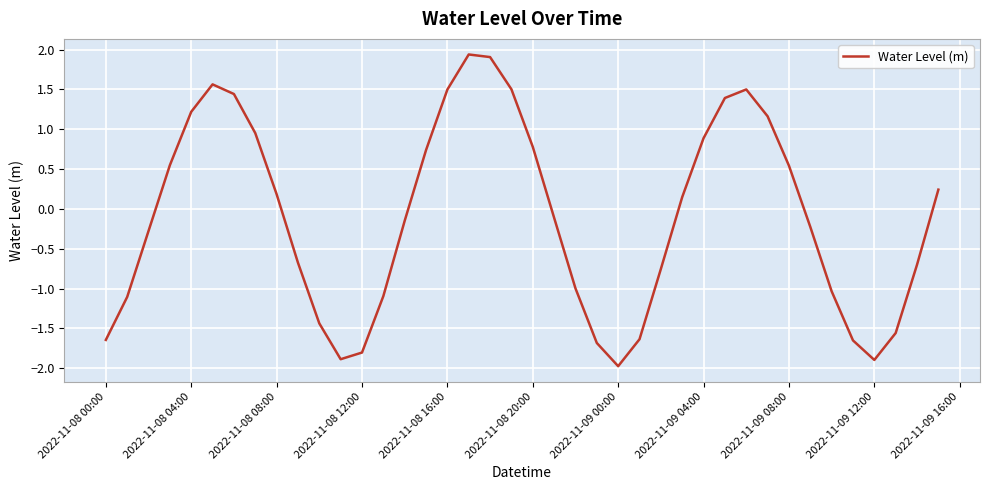

What is the minimum value shown in the chart?

-2.0